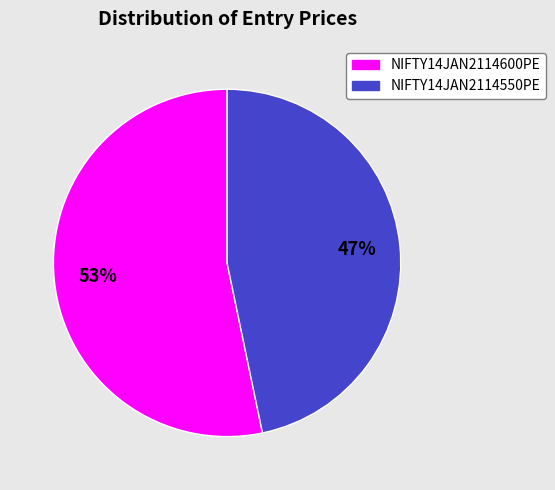

How many segments does this pie chart have?

2